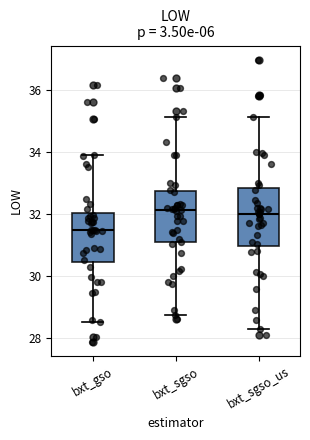

Reading left to right, read every box against the y-axis: the position of its median line, the range the box covers, and the ends of its whiskers. The values are not printed on the chart, so give them approximately, as read against the axis.

bxt_gso: median 31.6, box 30.4 to 32.0, whiskers 28.6 to 34.0
bxt_sgso: median 32.2, box 31.0 to 32.8, whiskers 28.8 to 35.2
bxt_sgso_us: median 32.0, box 31.0 to 32.8, whiskers 28.2 to 35.2